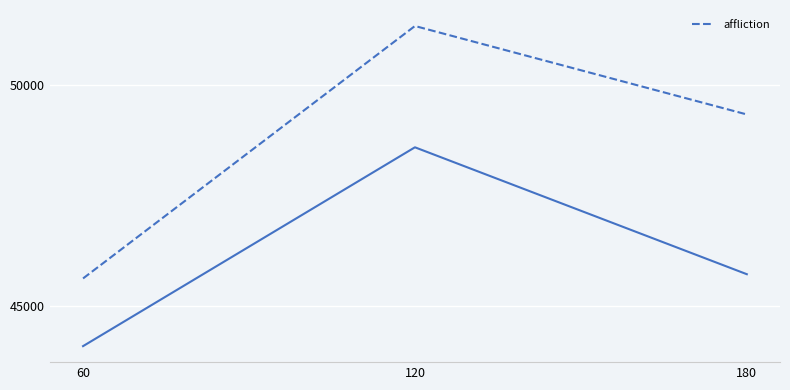

What is the value of the 3rd point from the left?

49327